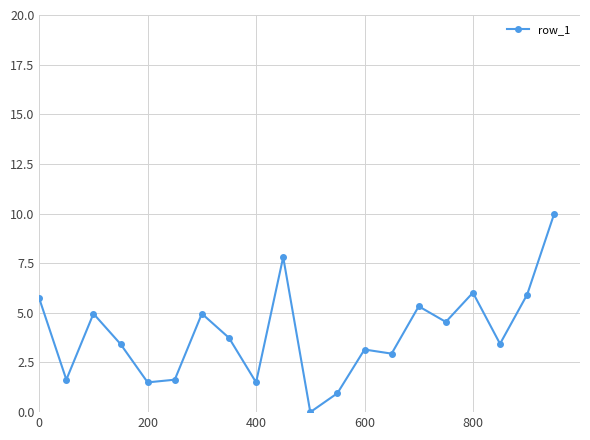

What is the average value?

4.0